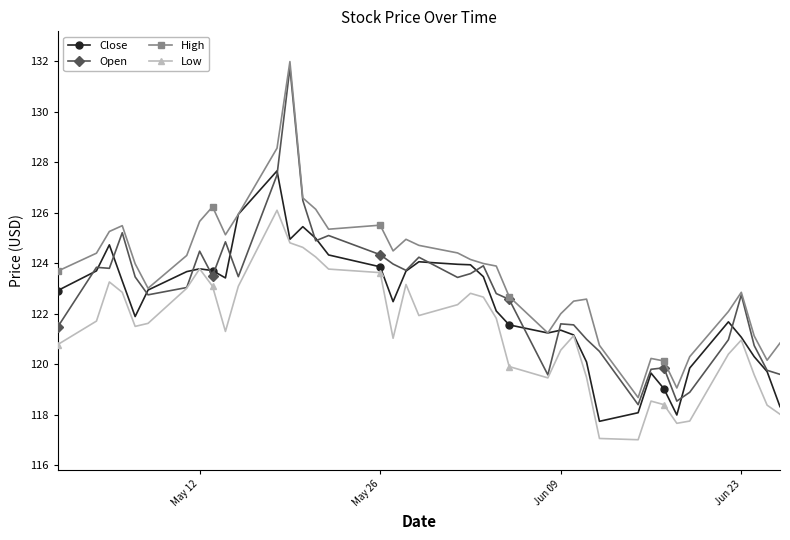

Which series has the widest spread of values?

Open